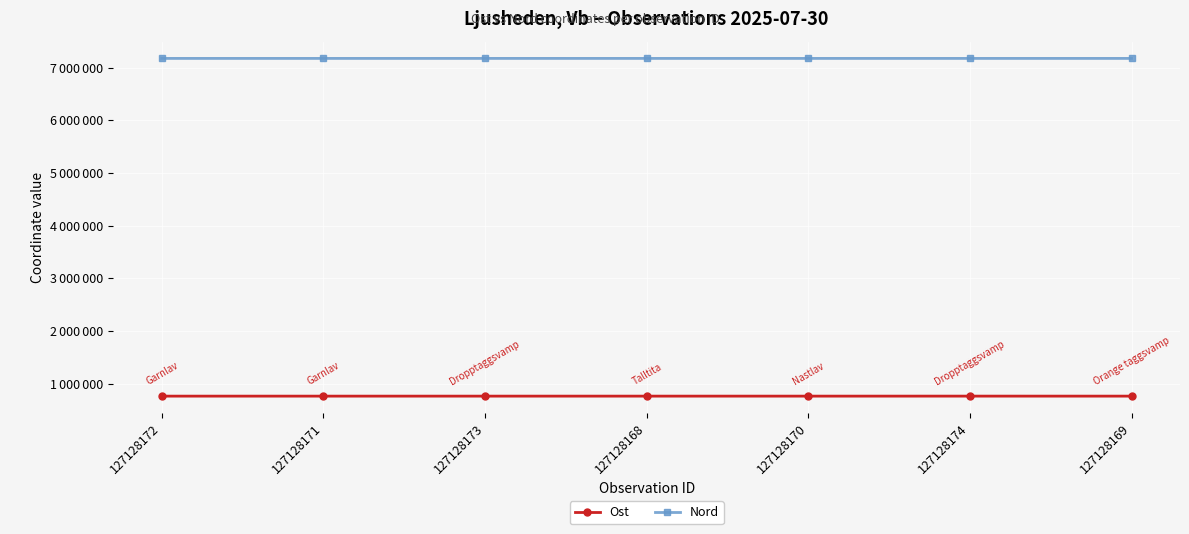

Is this an area chart (filled region under the line)?

No